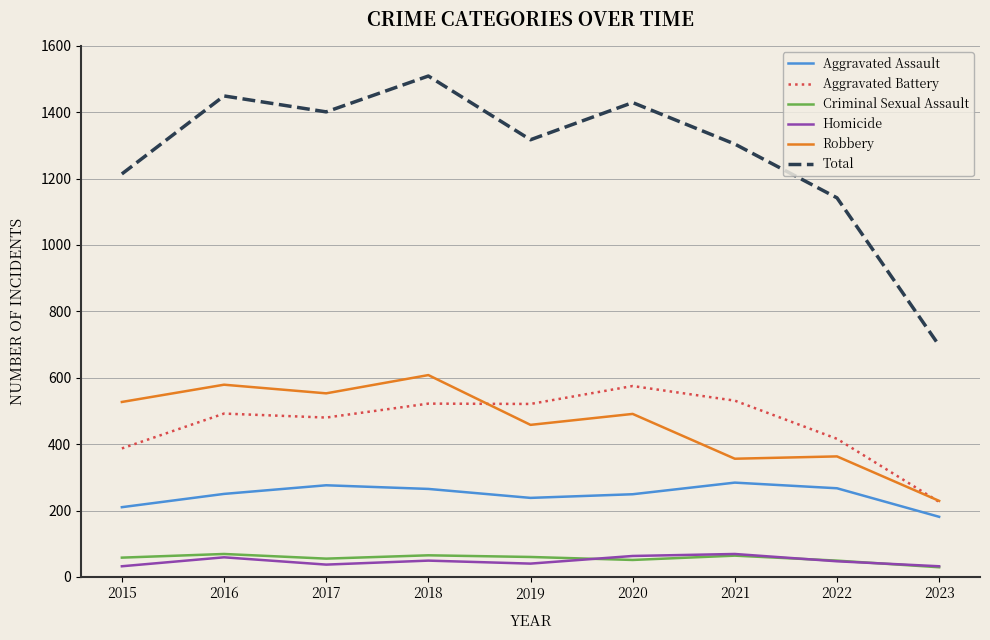

Count the number of categories in the chart.

9